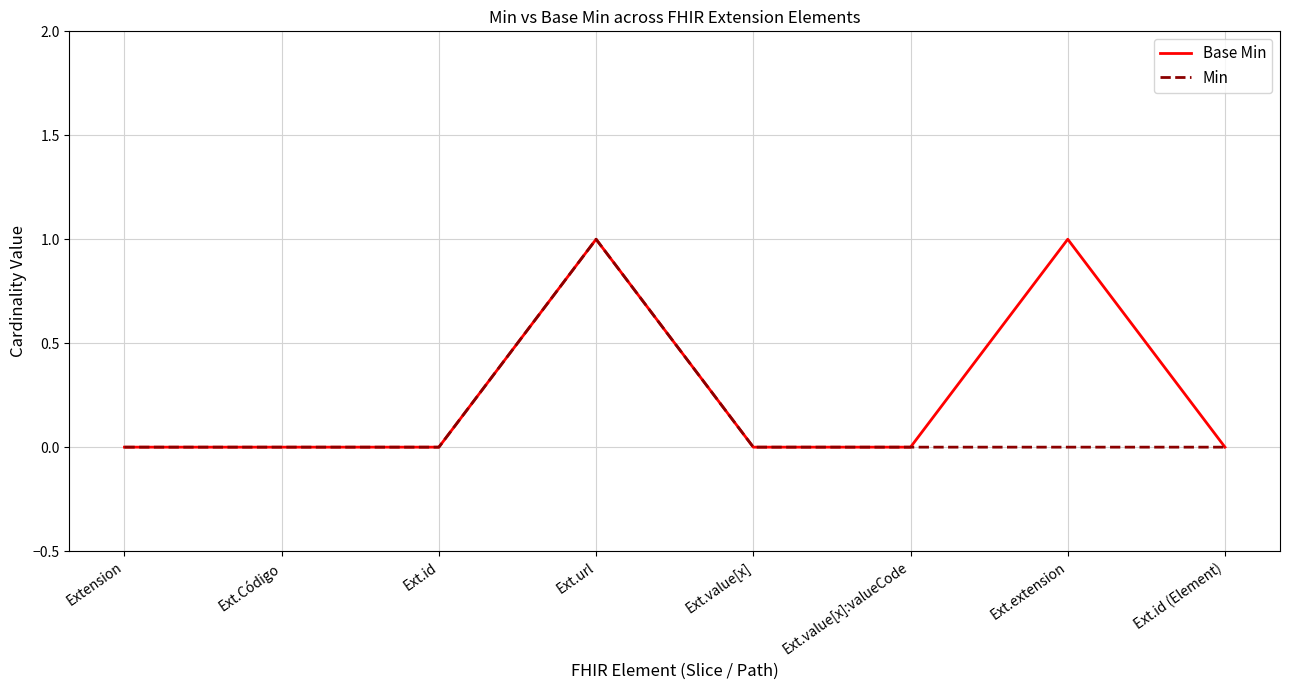

What is the greatest value displayed?

1